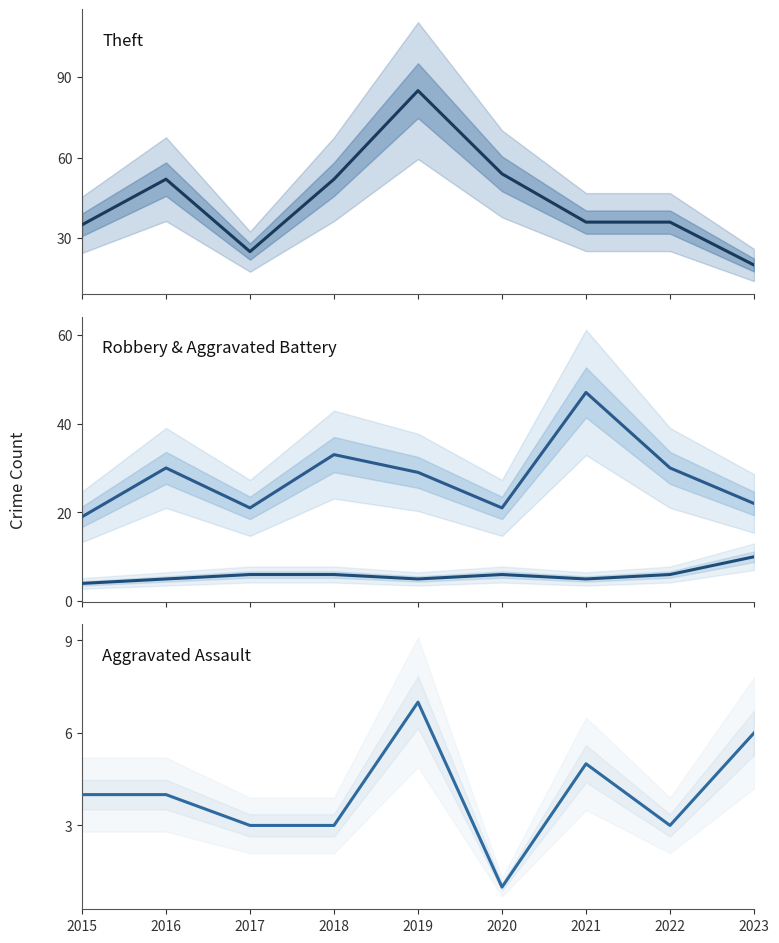

Between which two adjacent categories do Aggravated Battery and Aggravated Assault first intersect?

2018 and 2019